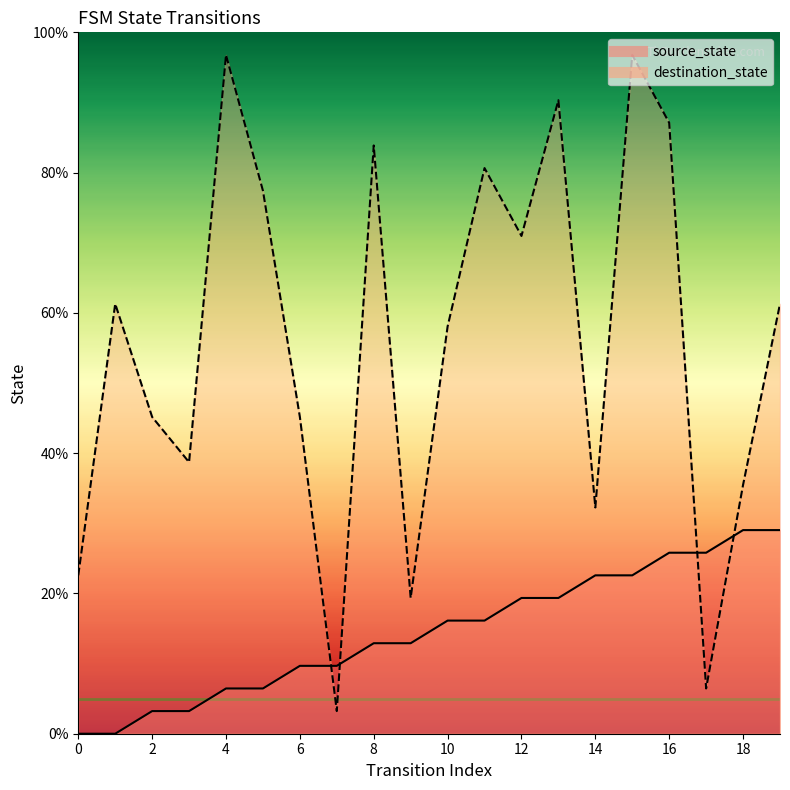

At which label does source_state first exceed 16?

10